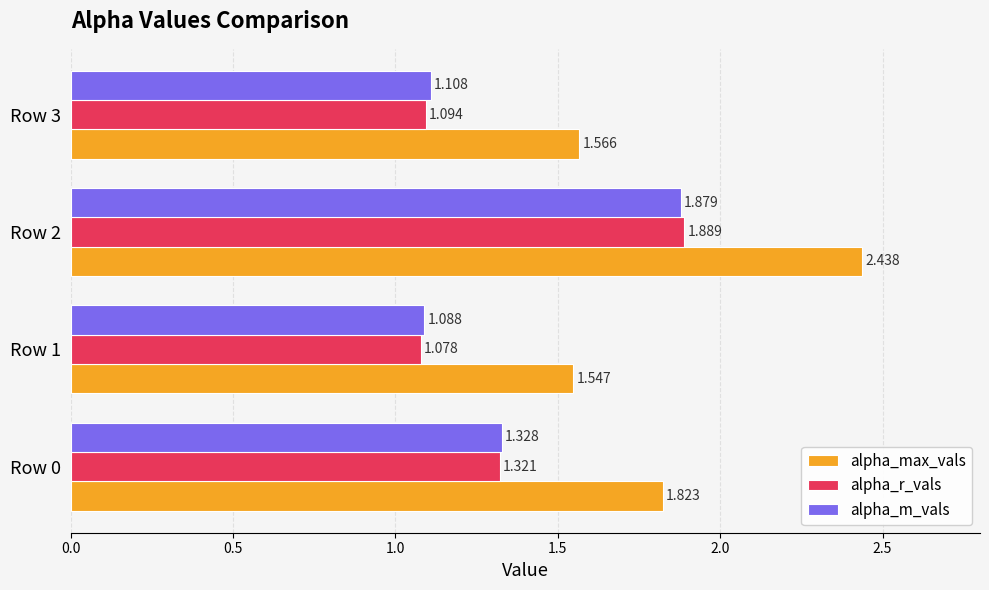

At which label is alpha_r_vals closest to 1?

Row 1